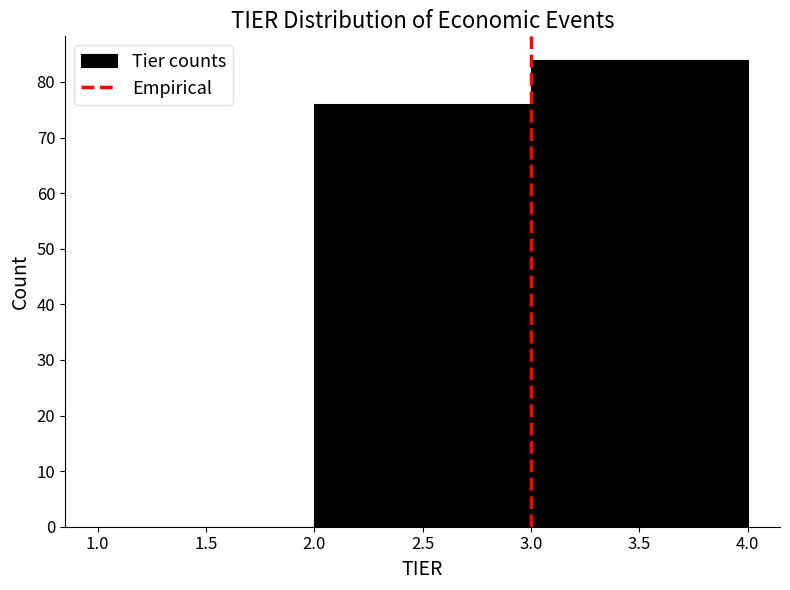

Reading left to right, list every bar in this chart as the range it spans on the x-axis followed by its height. The values are not printed on the chart, so give them approximately, as read against the axis.

1.0 to 2.0: 0
2.0 to 3.0: 76
3.0 to 4.0: 84